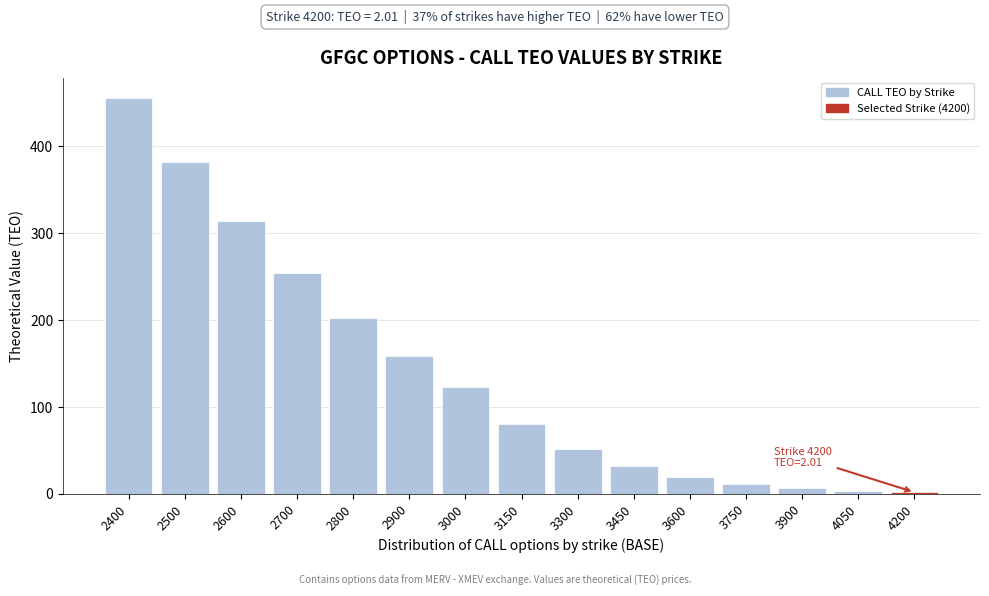

What is the change in value from 2500 to 3750?

-370.4